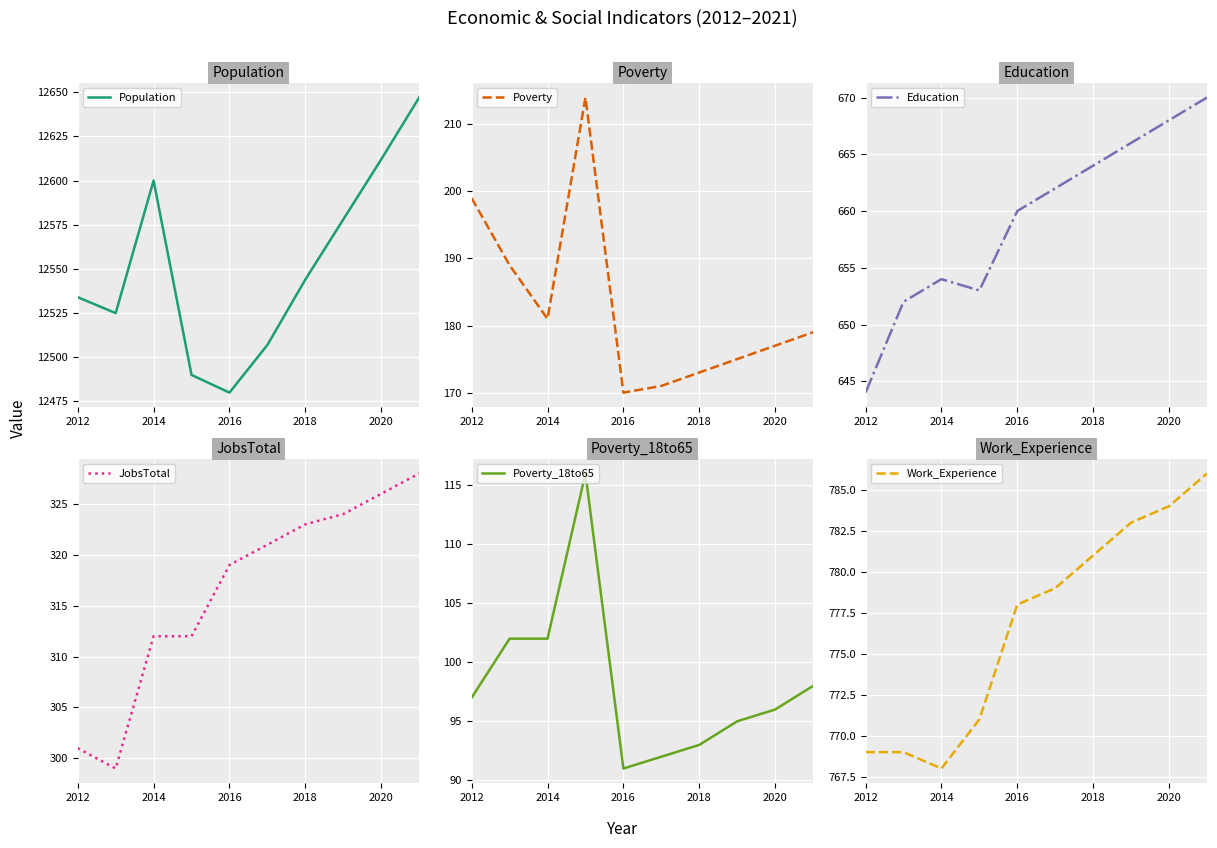

Which category has the lowest value in the Population series?

2016